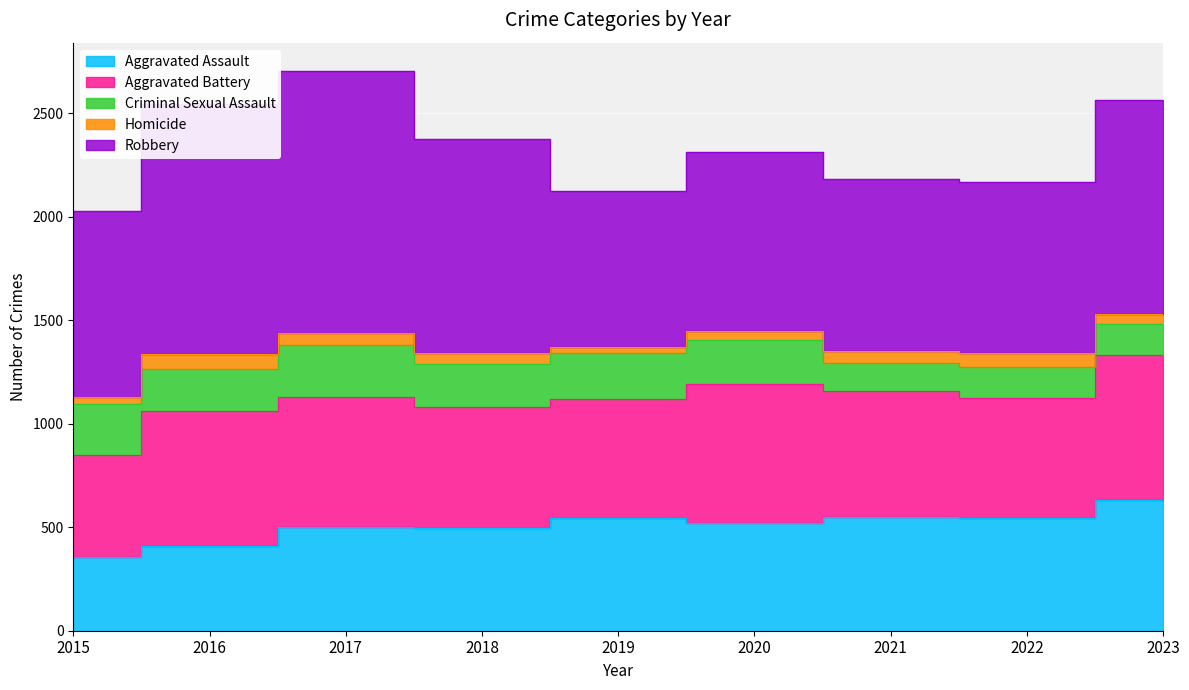

What is the sum of the Criminal Sexual Assault values at 2019 and 2023?

375